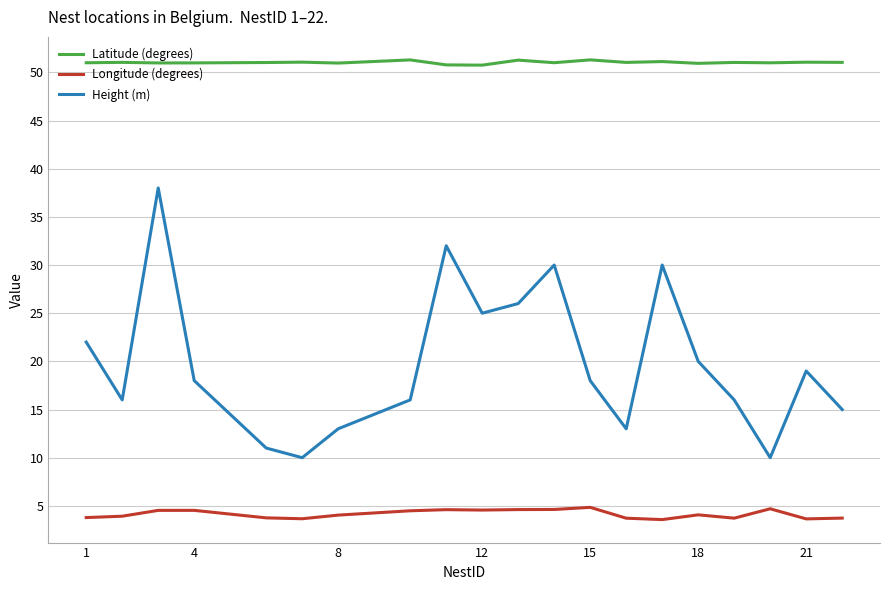

True or false: Latitude (degrees) and Height (m) intersect in this chart.

False